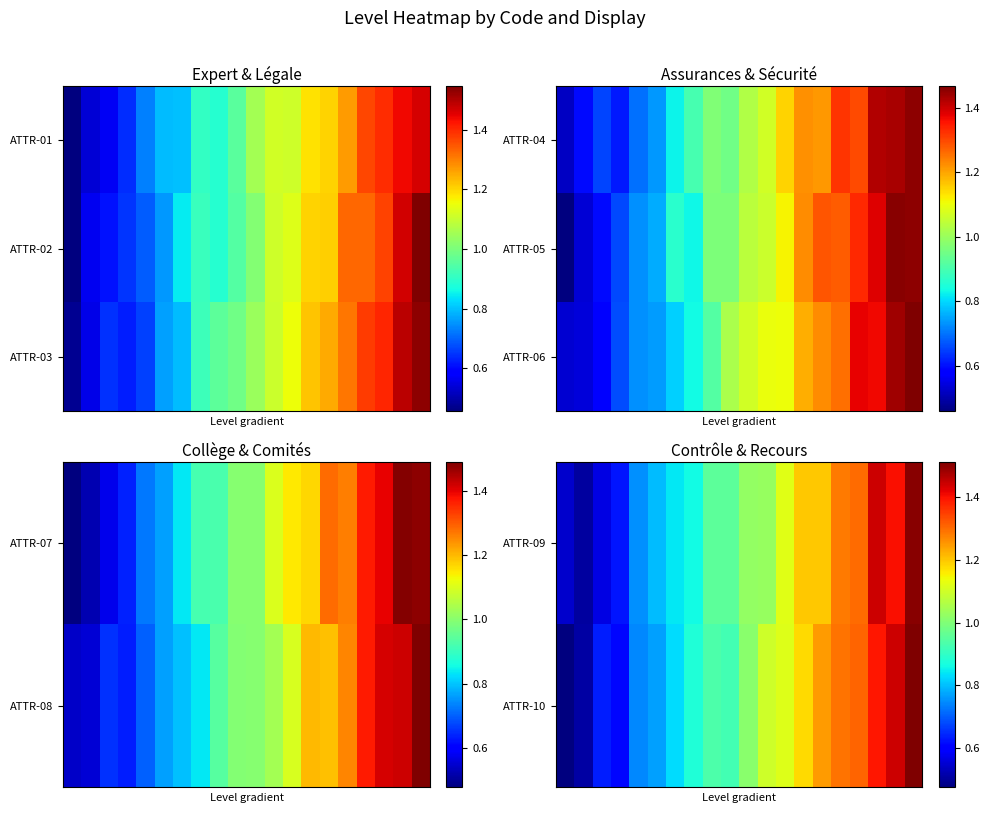

What is the smallest value displayed?

0.5